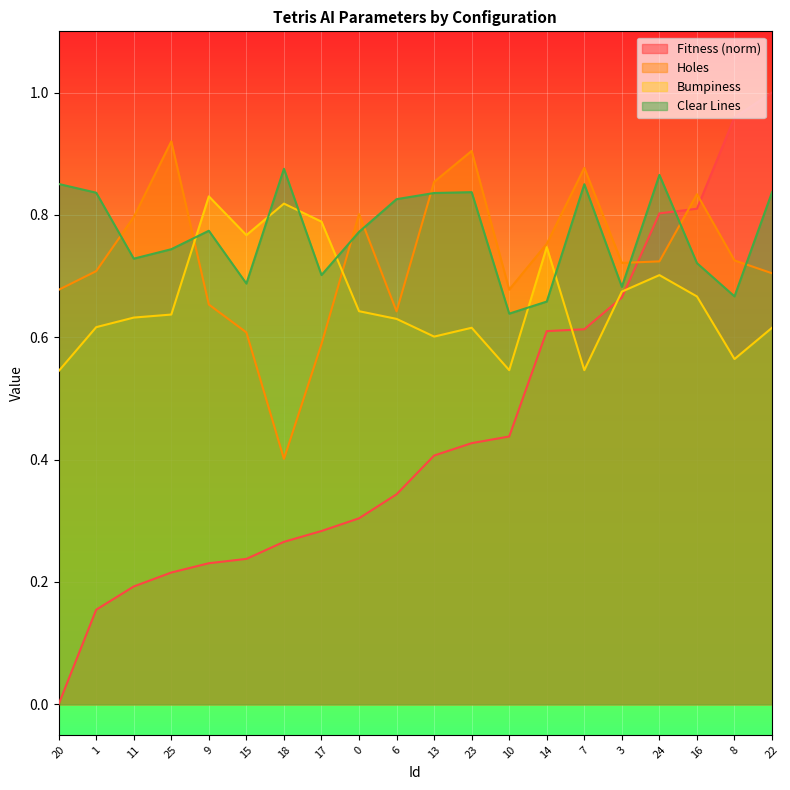

At which category is the sum across all series the highest?

22